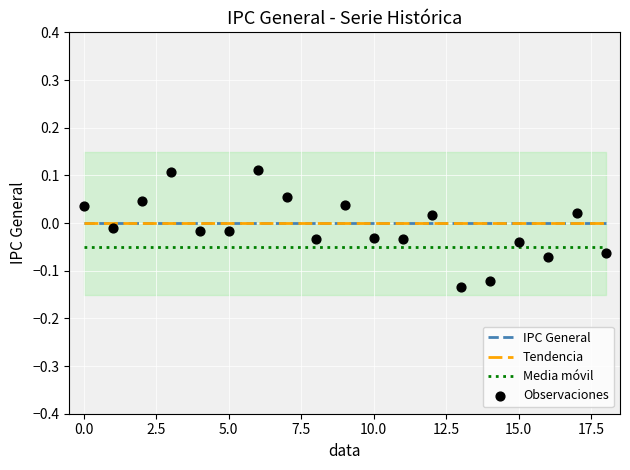

Which series reaches the minimum Y coordinate?

Observaciones